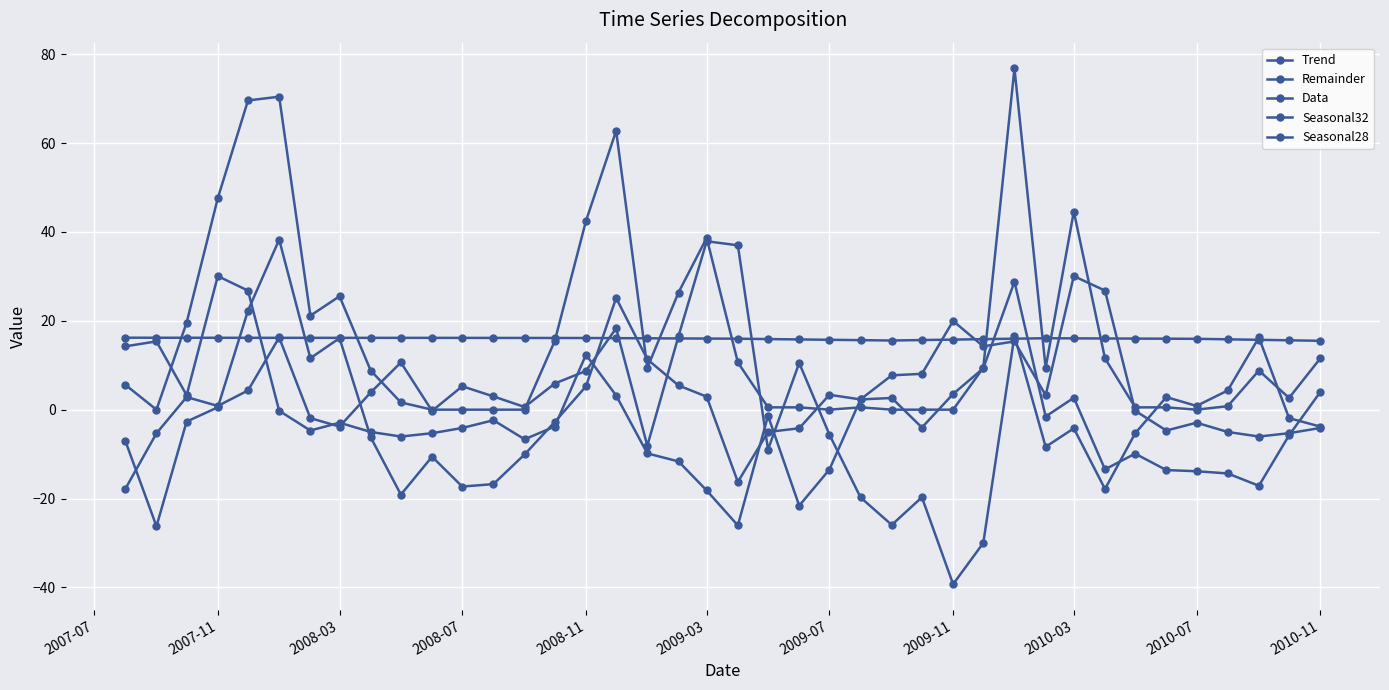

True or false: Seasonal32 has more than 2 interior local peaks.

True